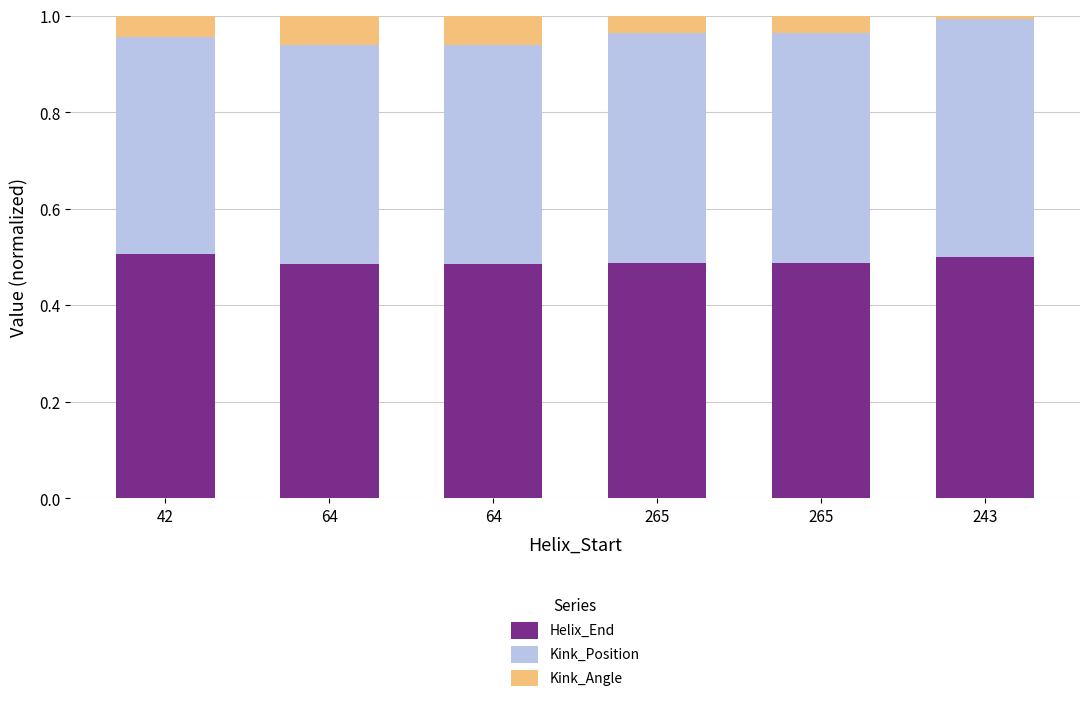

Between 64 and 243, which is larger?

243